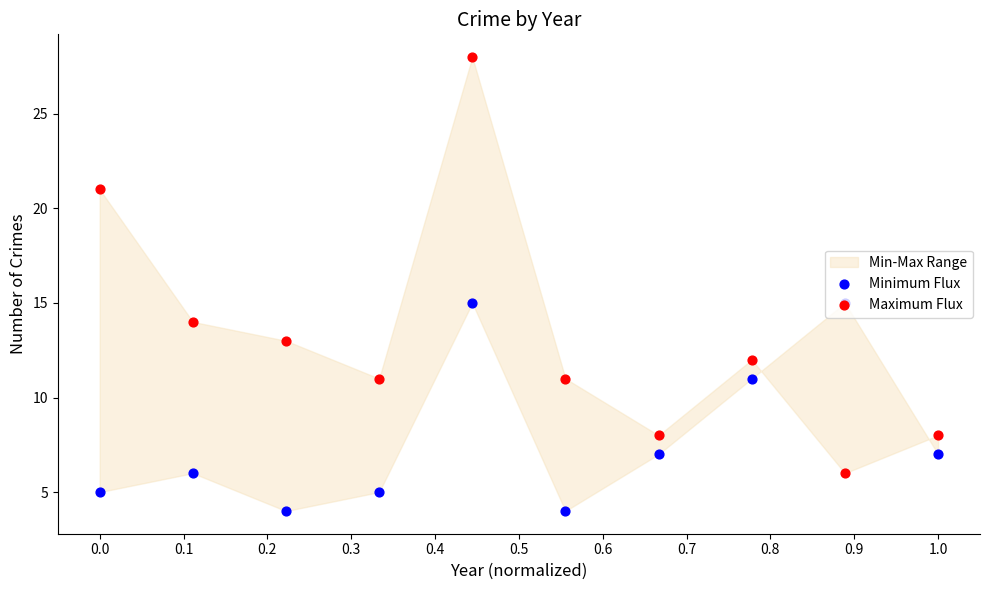

At how many categories does at least one series exceed 9?

8